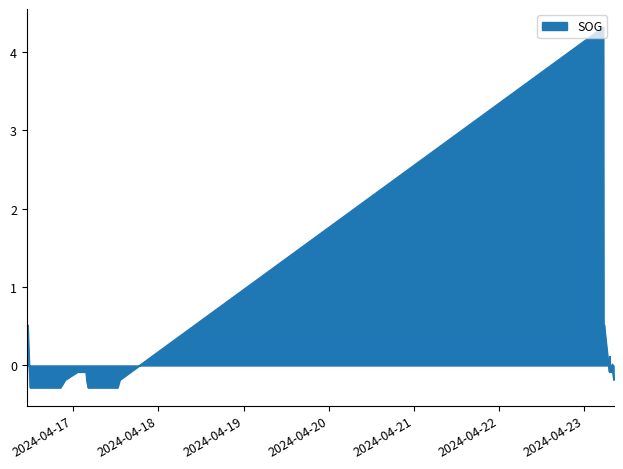

What is the minimum value shown in the chart?

-0.3